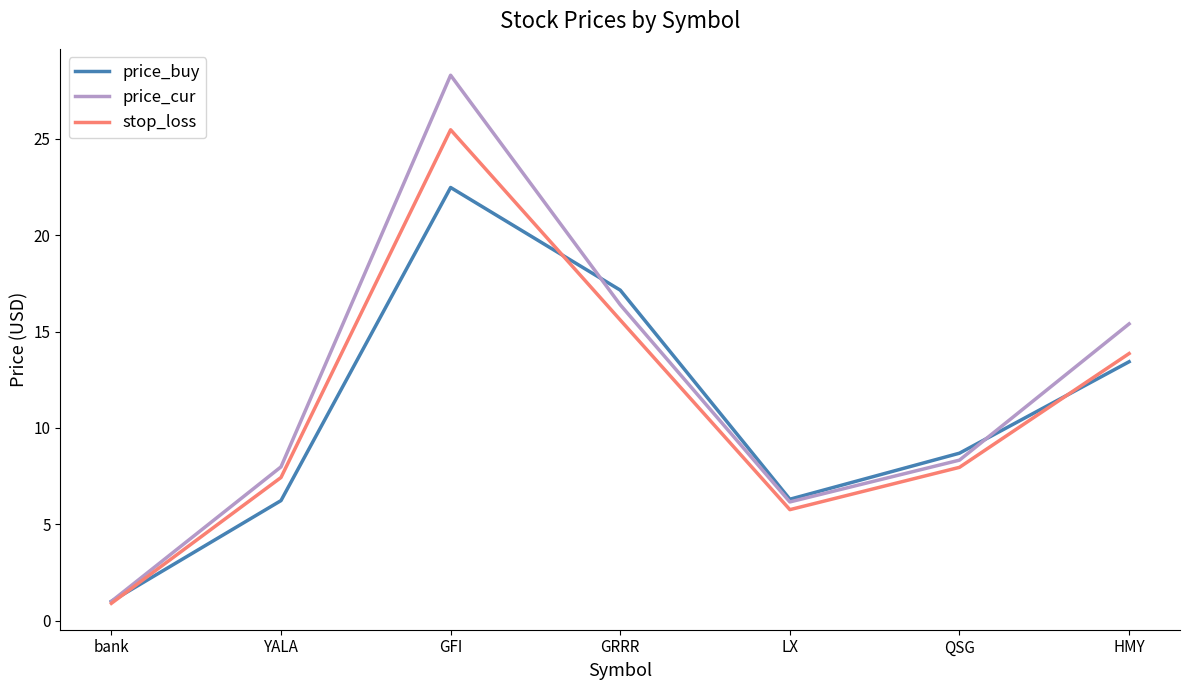

Which series changed the most between bank and QSG?

price_buy